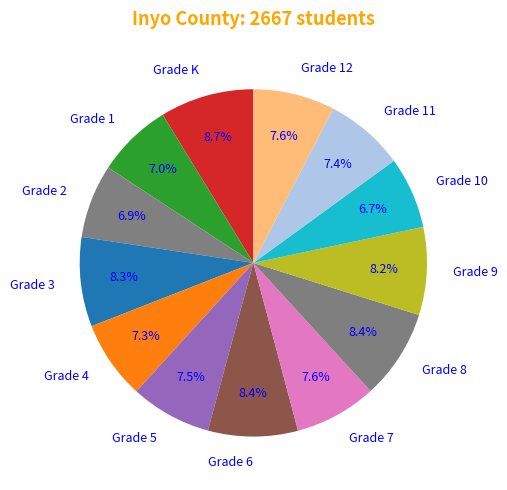

Is it true that Grade 8 is 19% of the pie?

False